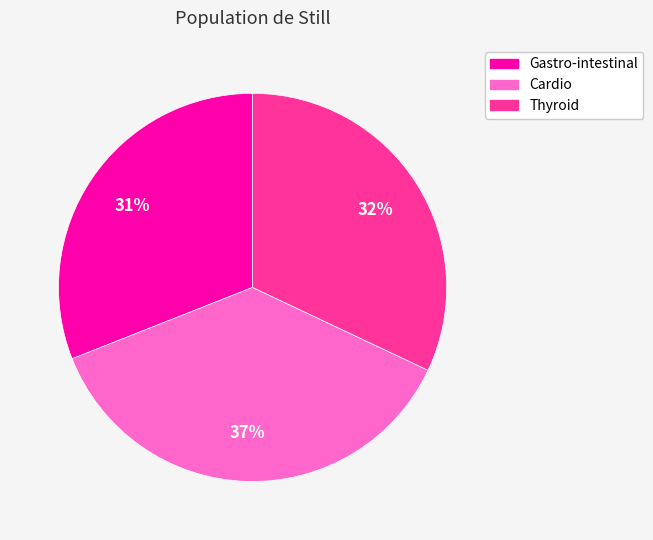

Rank the categories by value from highest to lowest.

Cardio, Thyroid, Gastro-intestinal